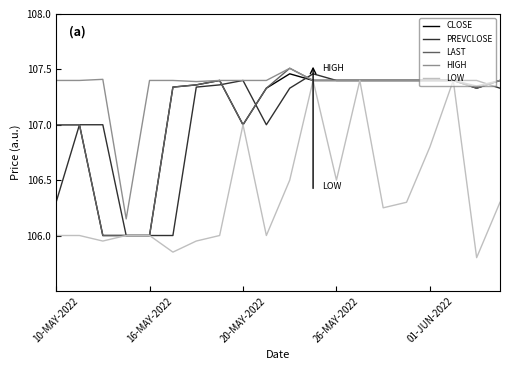

What are all the series names shown in the legend?

CLOSE, PREVCLOSE, LAST, HIGH, LOW